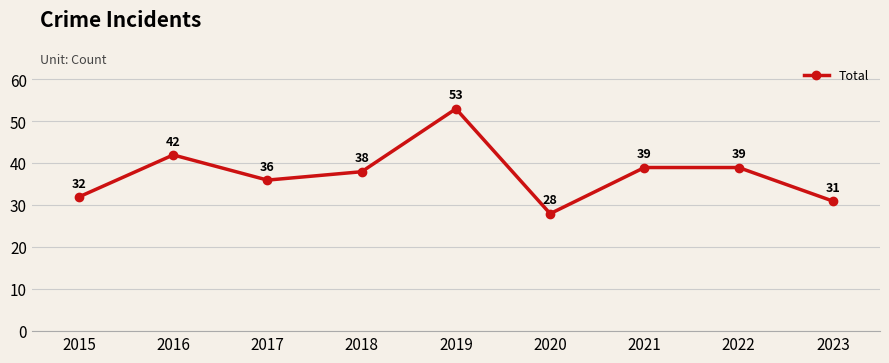

The chart shows a value of 95 at 2019. True or false?

False